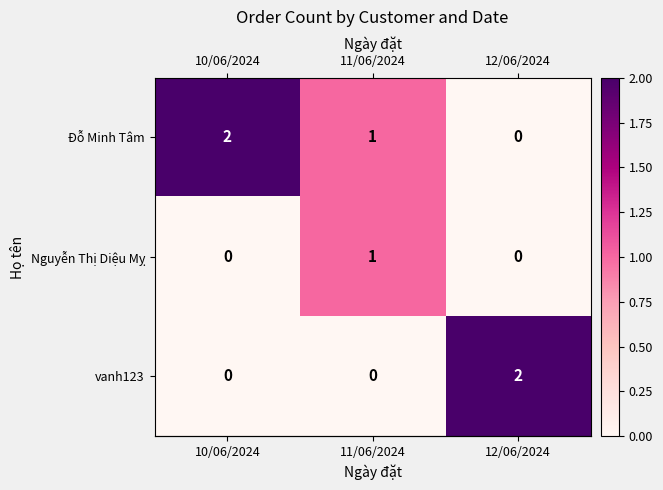

Which category has the highest value in the vanh123 series?

12/06/2024